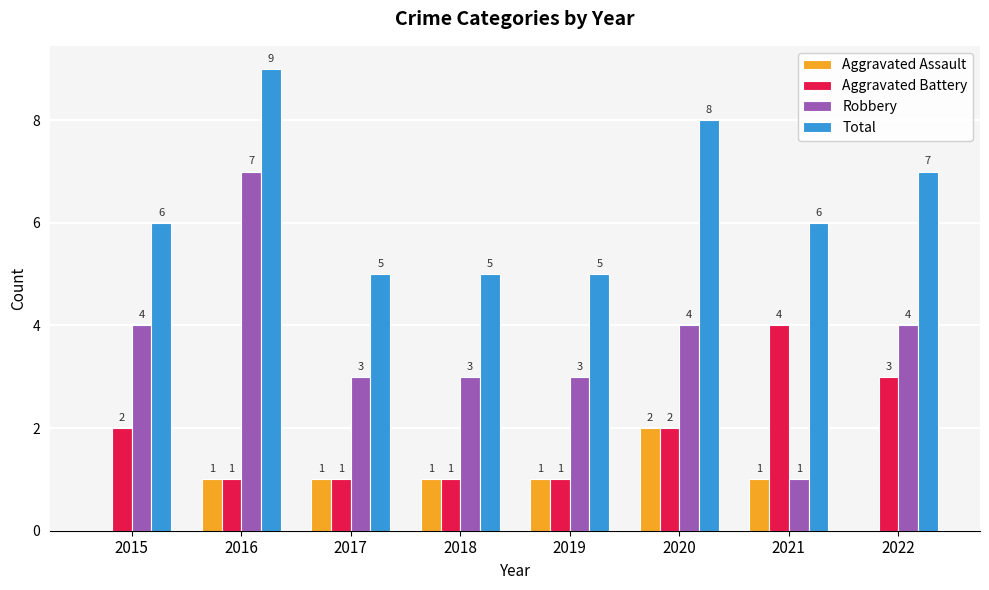

What is the total value across all series at 2015?

12